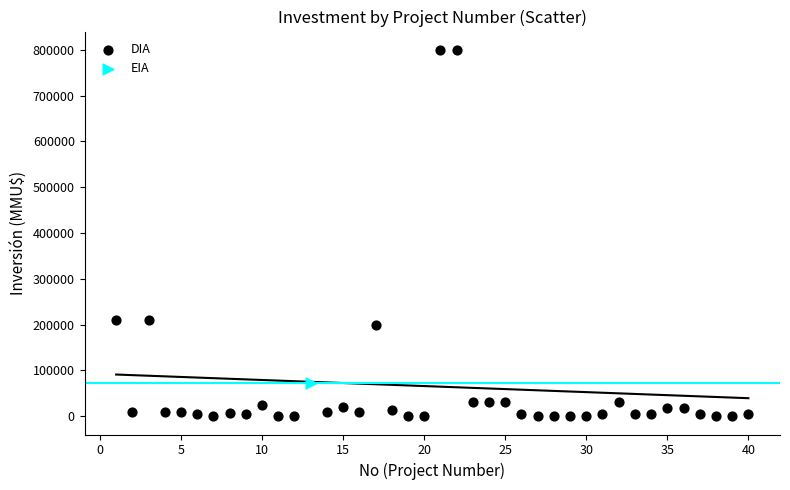

What are all the series names shown in the legend?

DIA, EIA